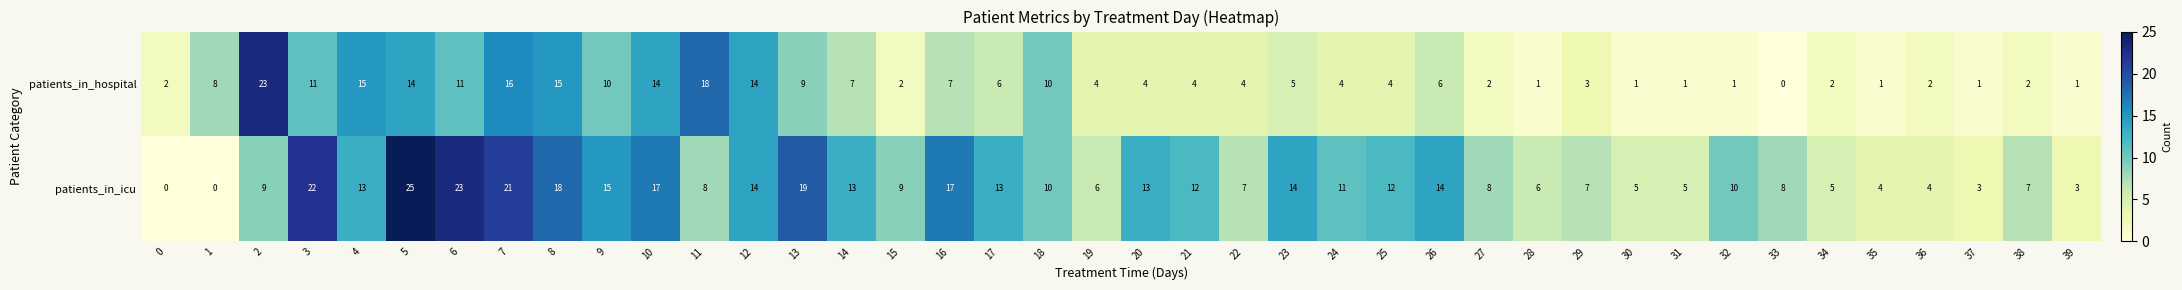

Is the value of patients_in_icu at 3 greater than the value of patients_in_hospital at 14?

Yes